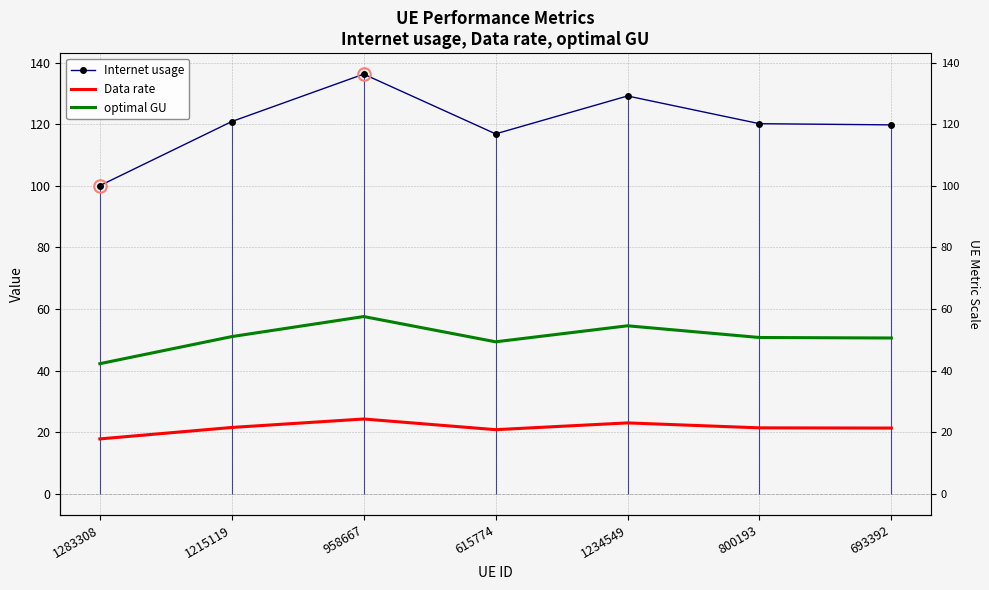

At how many categories does at least one series exceed 90?

7